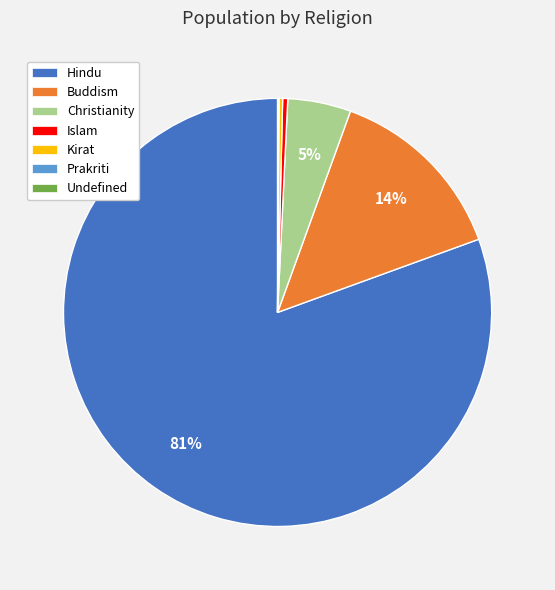

Which slice is the largest?

Hindu